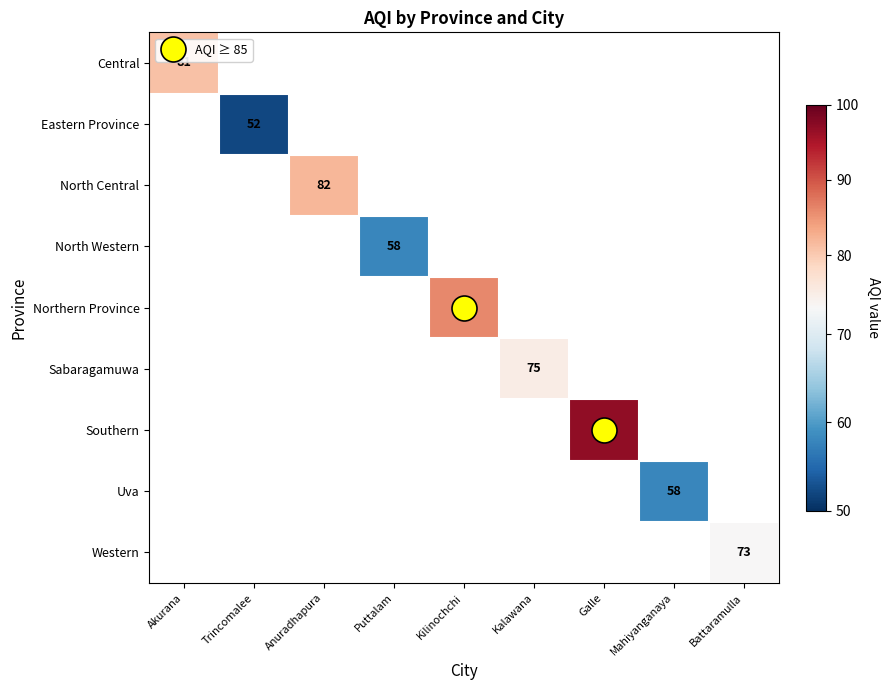

Which category has the highest value across all series?

Galle